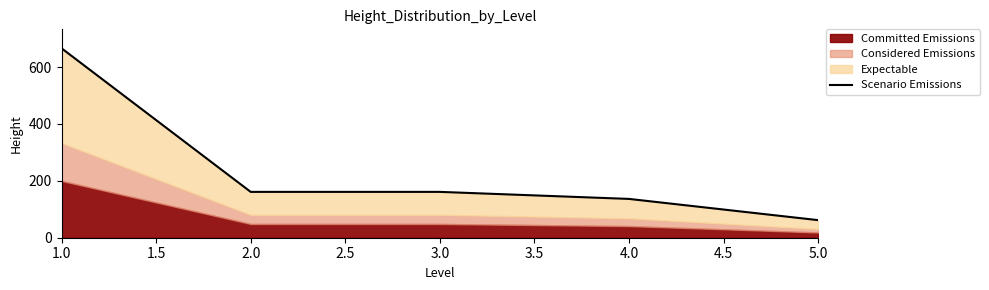

What is the approximate value at 3.0?

161.2